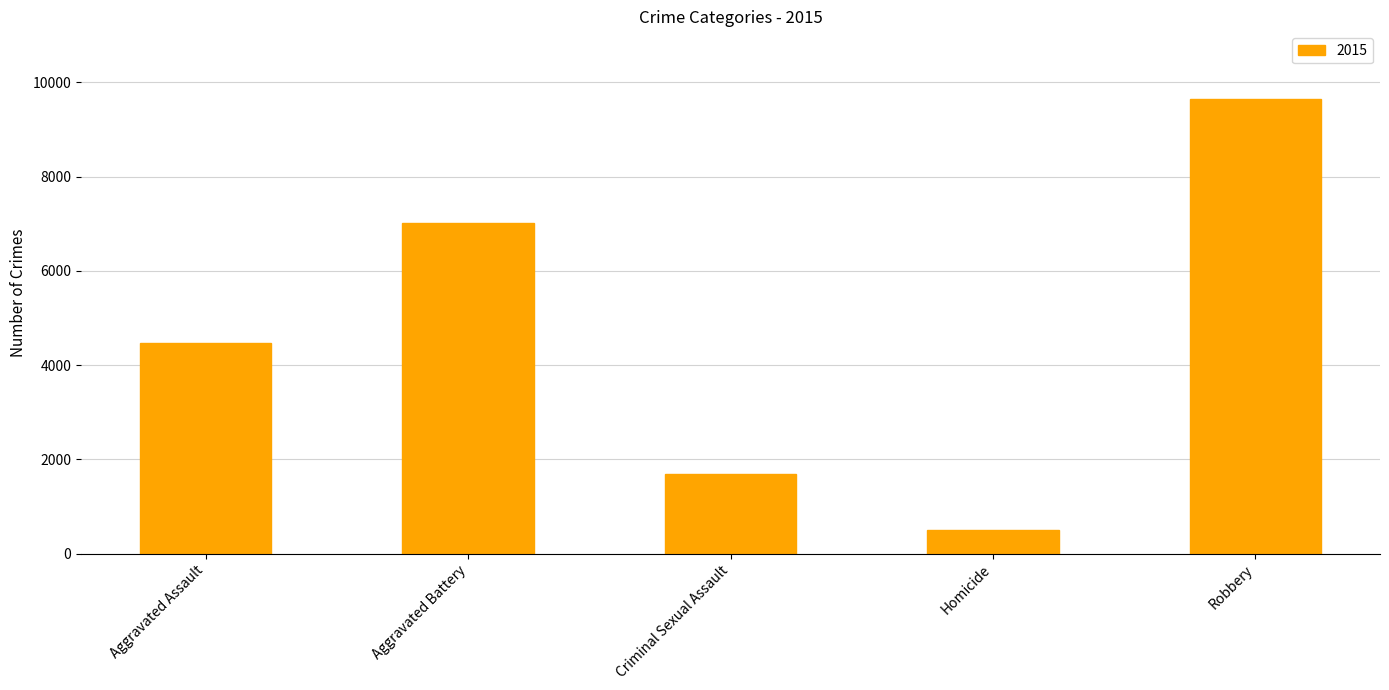

What is the maximum value shown in the chart?

9638